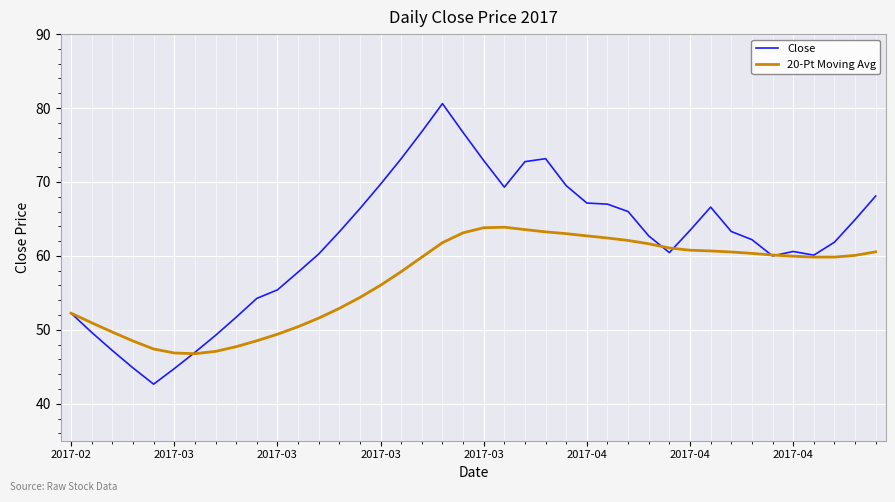

Which series has the largest total across all categories?

Close